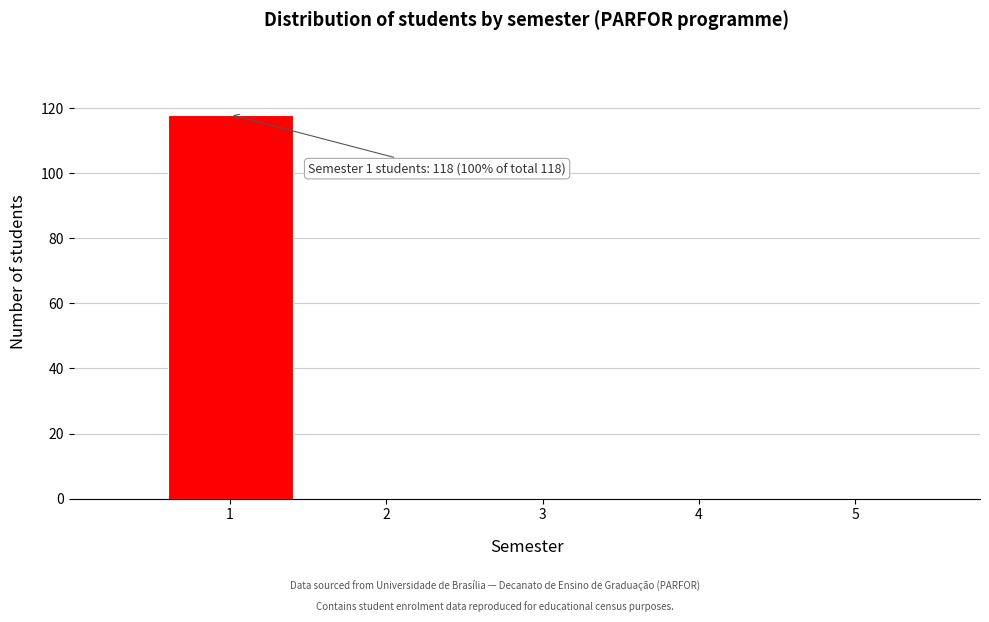

Which range on the x-axis has the tallest bar?

0.5 to 1.5